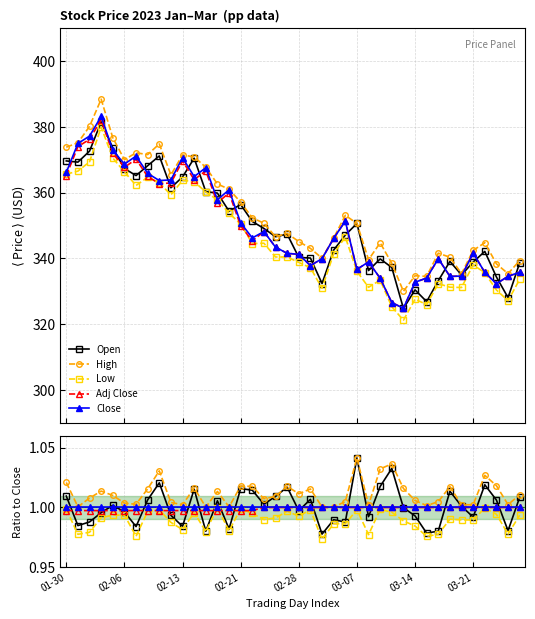

In Open, how many points are higher than both neighbors (excluding endpoints)?

12